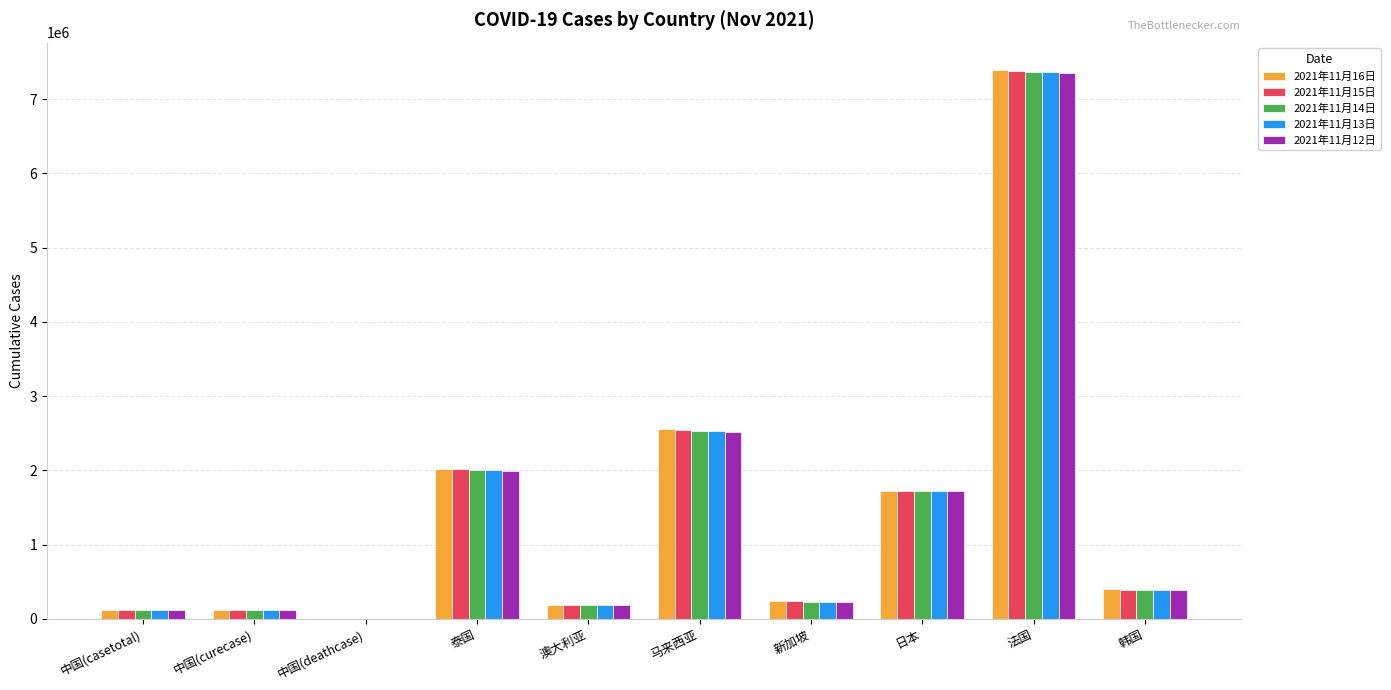

What is the average value of the 2021年11月16日 series?

1477068